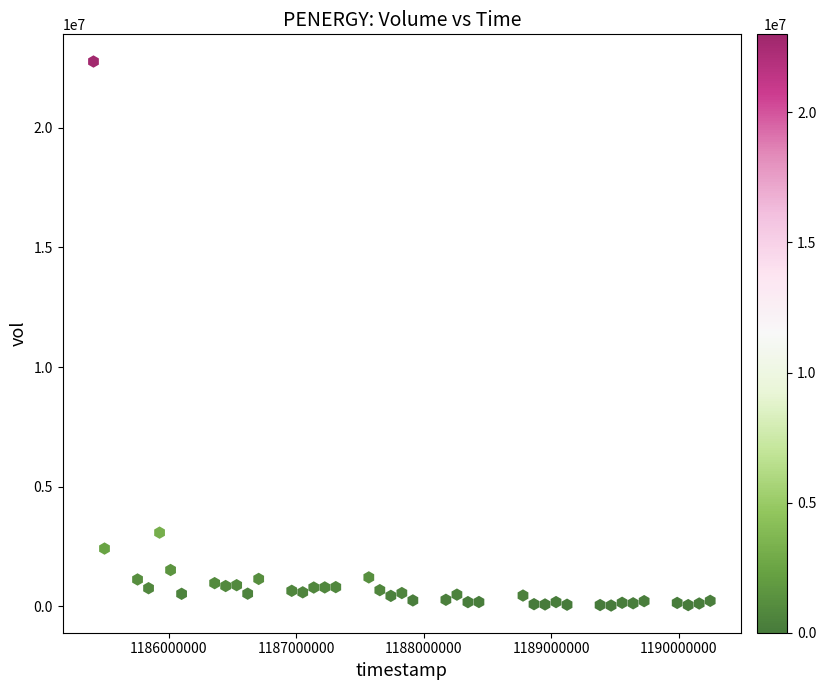

What is the range of X values (max minus min)?

4838400